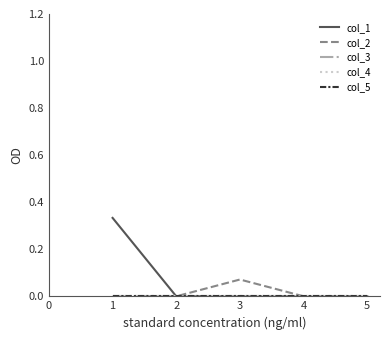

Which series has the largest total across all categories?

col_1